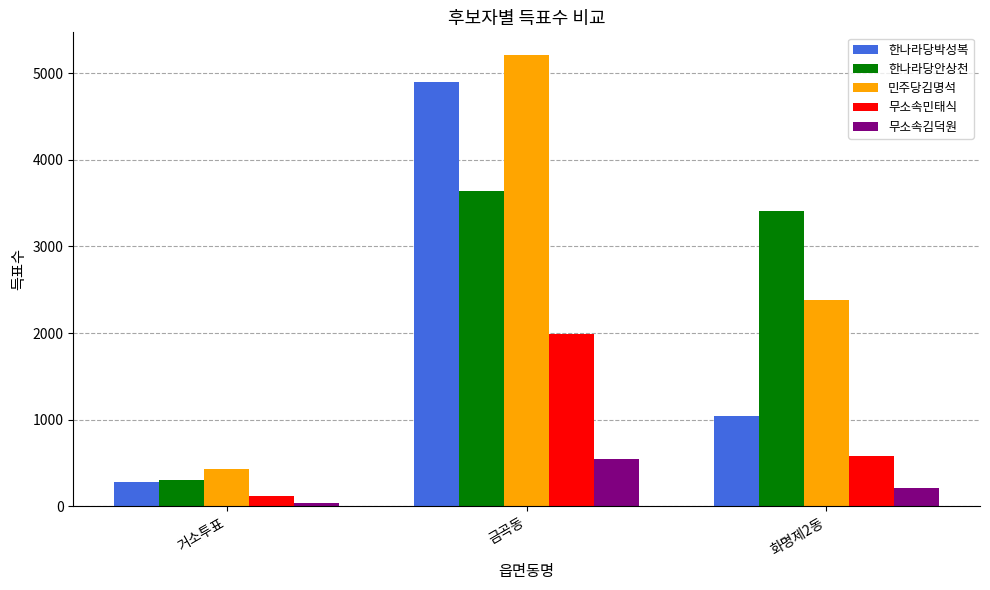

Reading left to right, list all the values displayed in this chart.

한나라당박성복: 284	4903	1043
한나라당안상천: 304	3639	3404
민주당김명석: 425	5212	2376
무소속민태식: 117	1989	578
무소속김덕원: 40	546	205